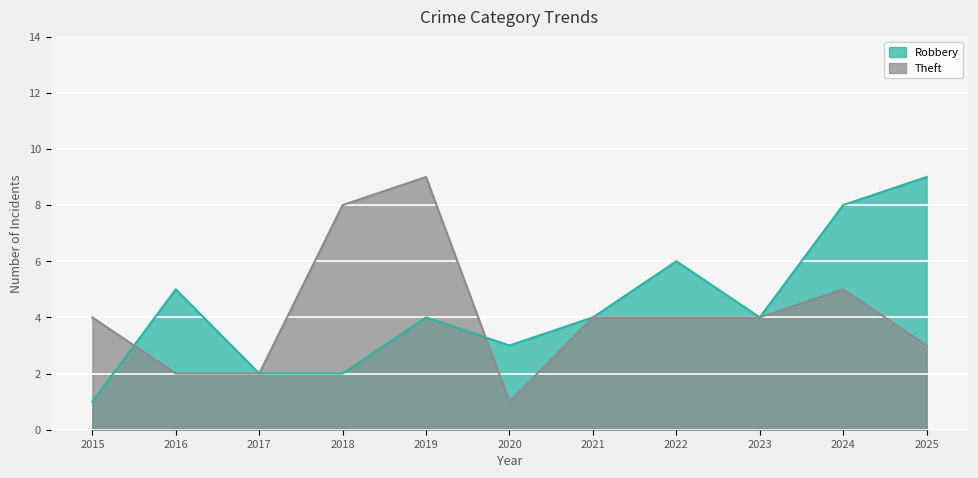

Rank the series by their average value, from lowest to highest.

Theft, Robbery